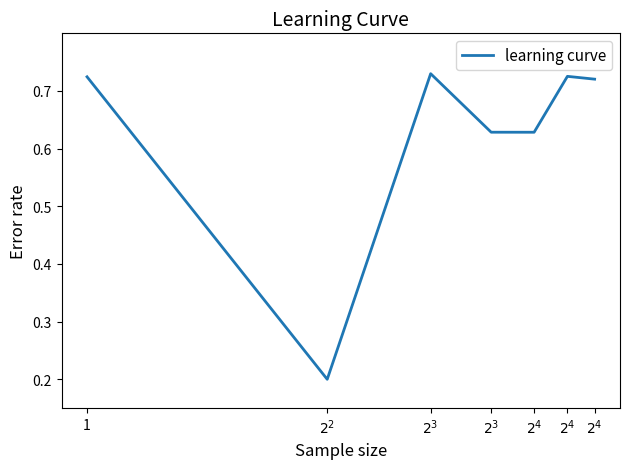

What is the difference between the second highest and minimum values?

0.5